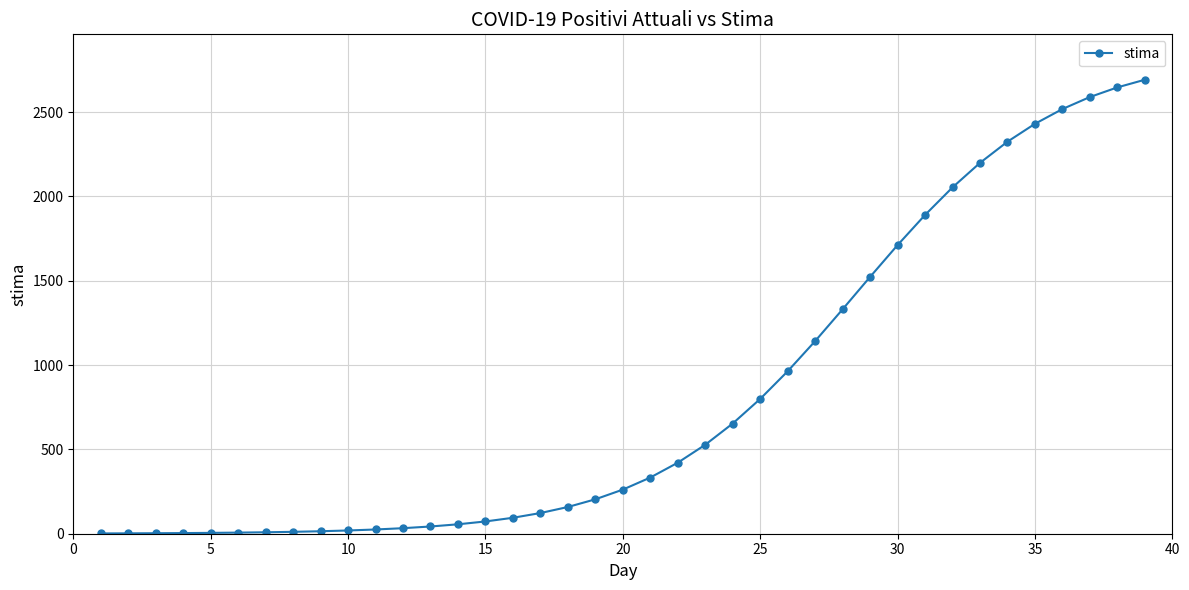

What is the sum of all values?

31898.7